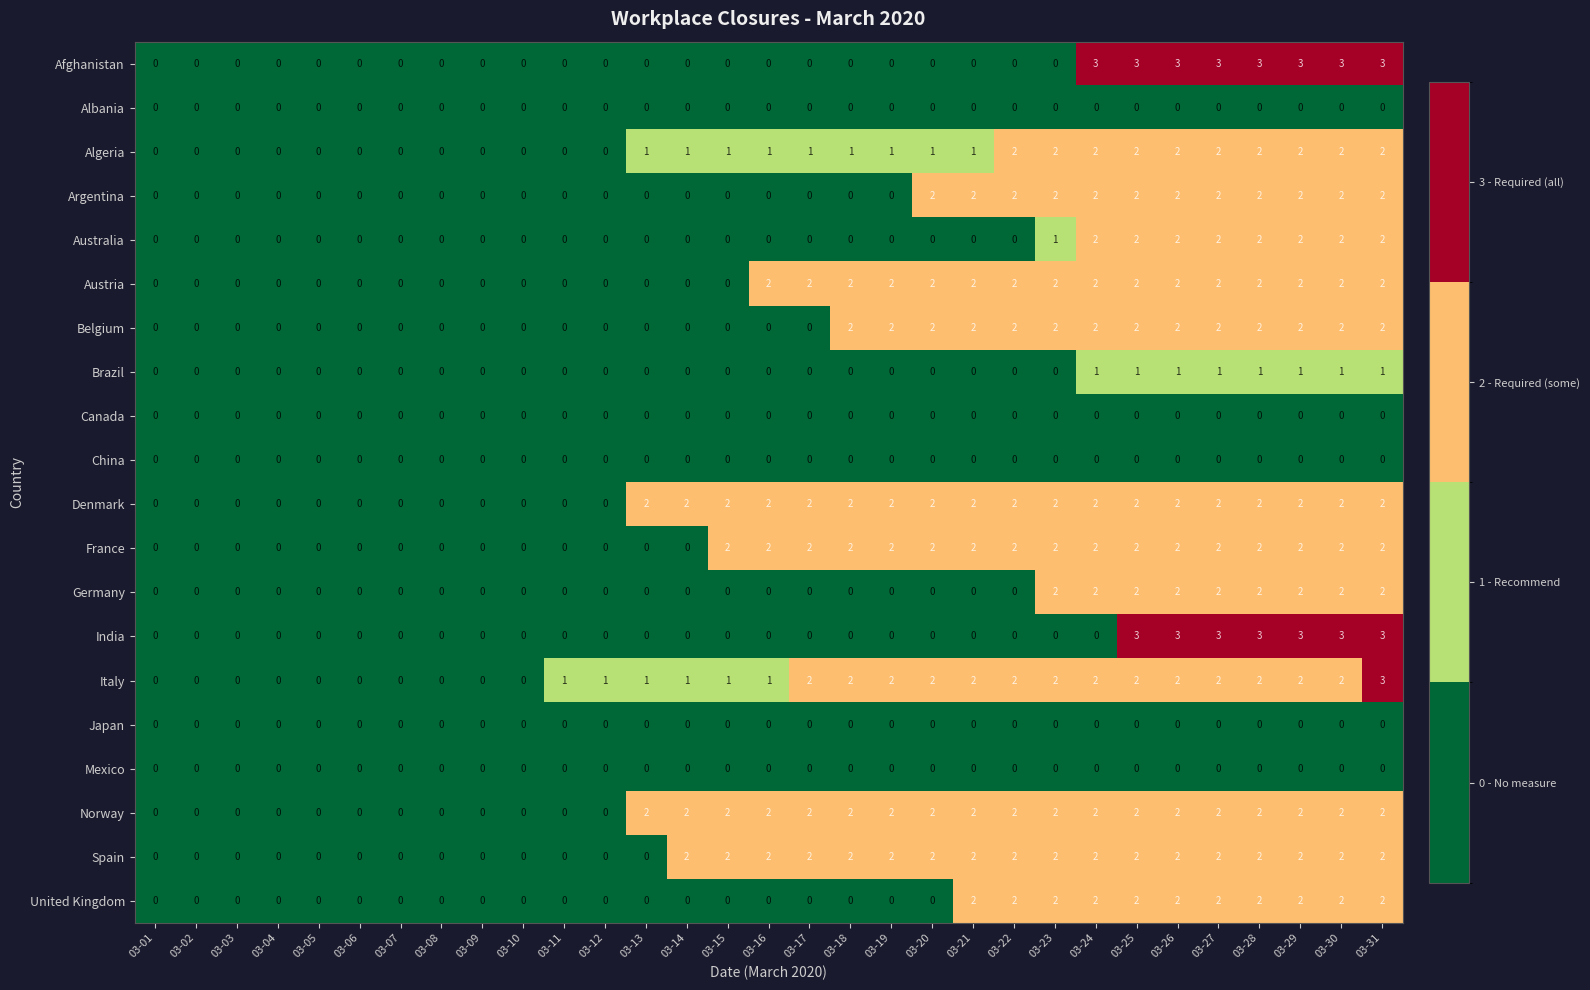

Between 03-09 and 03-12, which series saw the biggest shift?

Italy